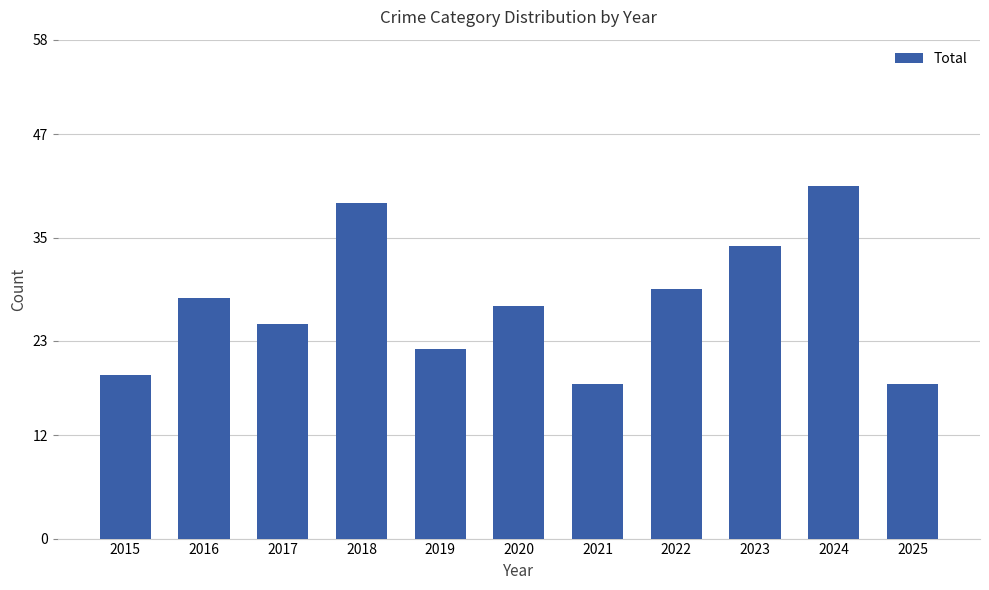

What is the value of the 4th bar from the left?

39